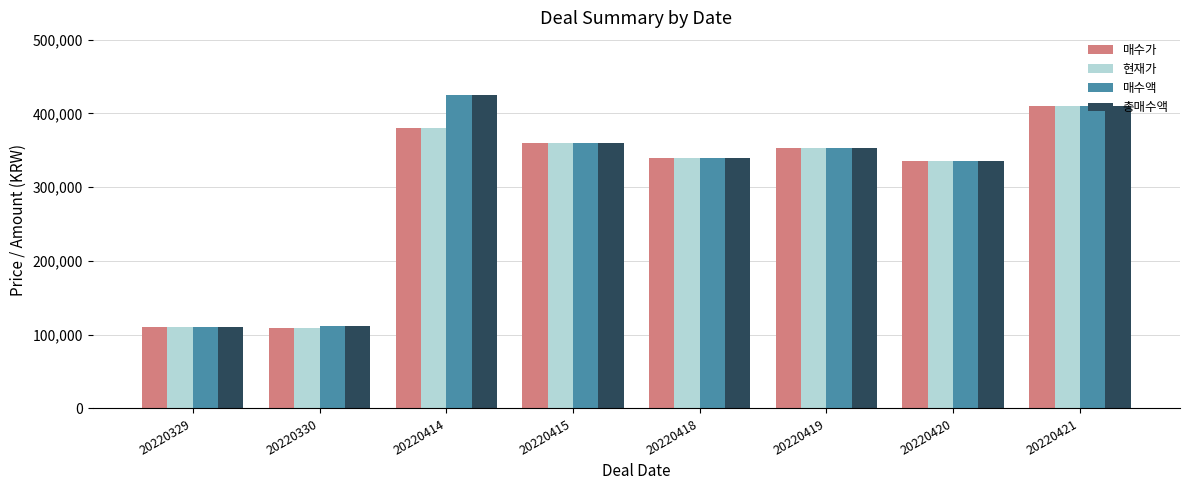

What is the difference between the 총매수액 values at 20220418 and 20220415?

21500